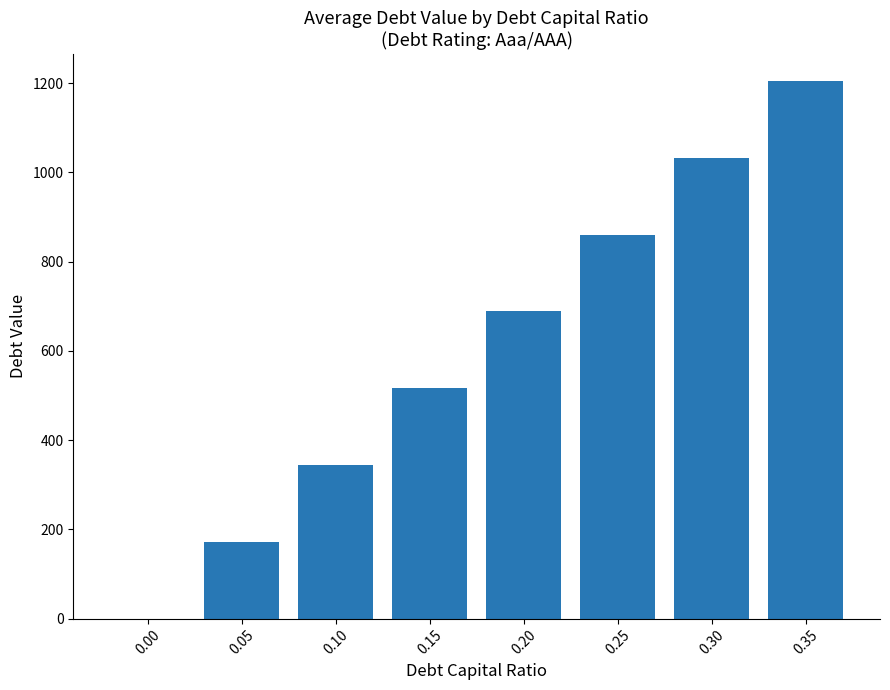

What is the maximum value shown in the chart?

1205.4